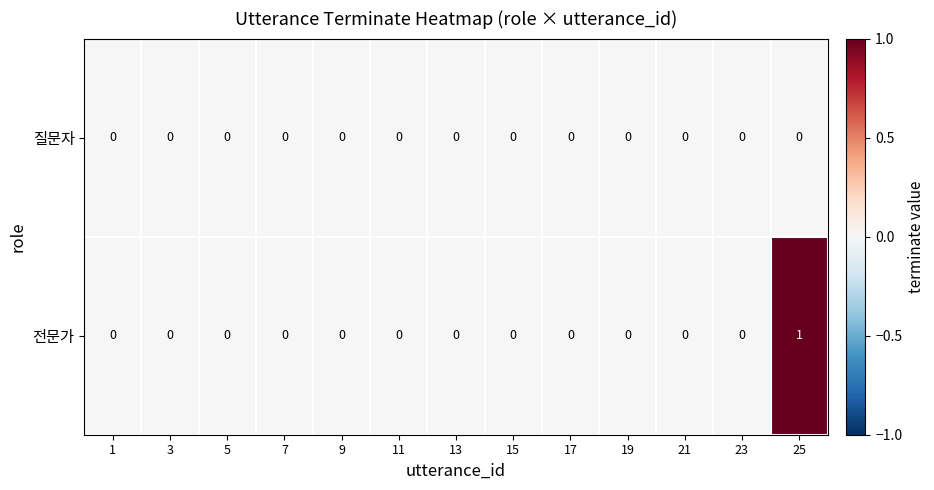

At which category is the sum across all series the highest?

25